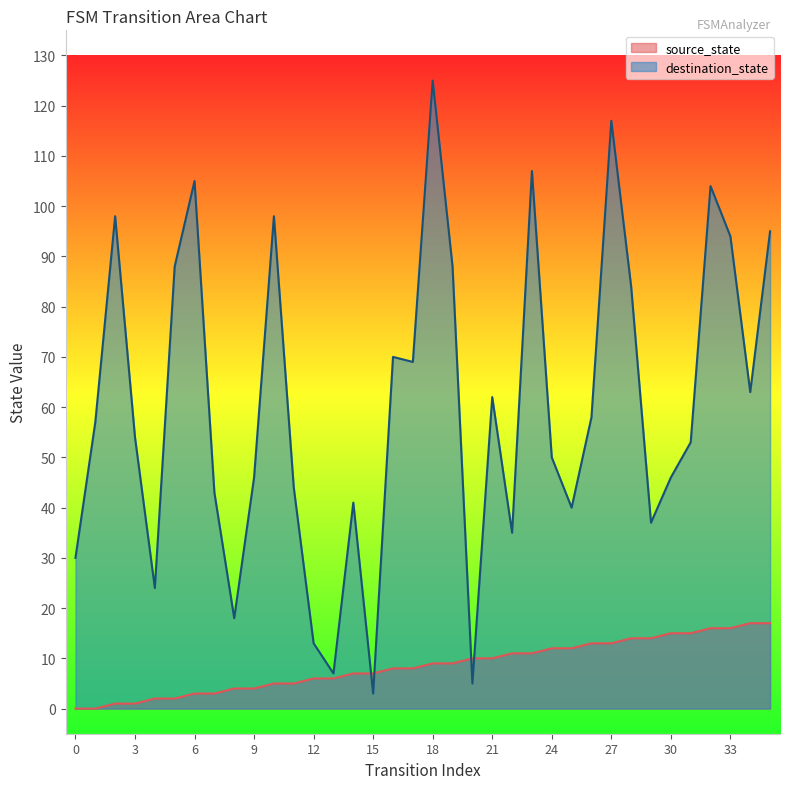

After their last crossing, which series has the higher values: destination_state or source_state?

destination_state